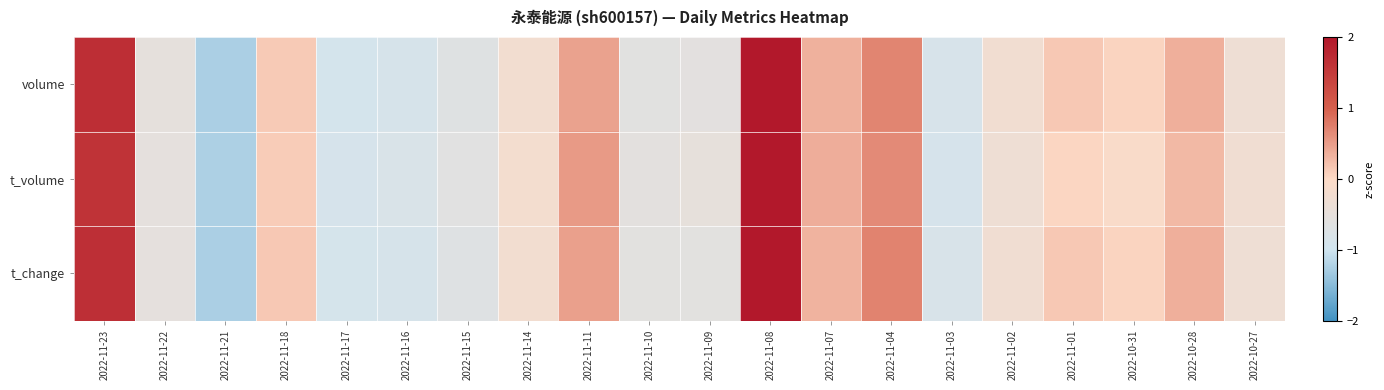

Rank the series by their maximum value, from lowest to highest.

volume, t_change, t_volume